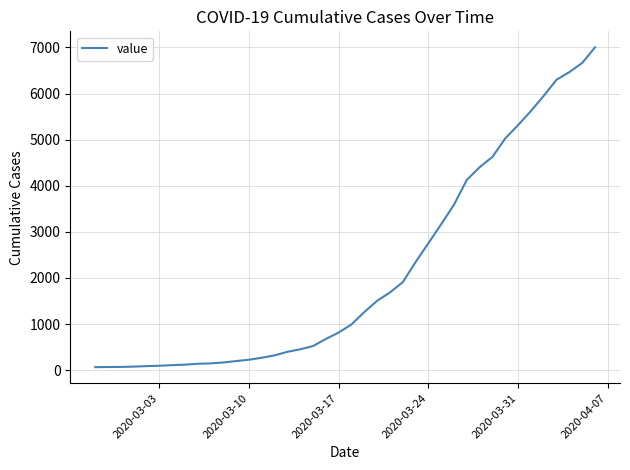

Does the chart have visible grid lines?

Yes